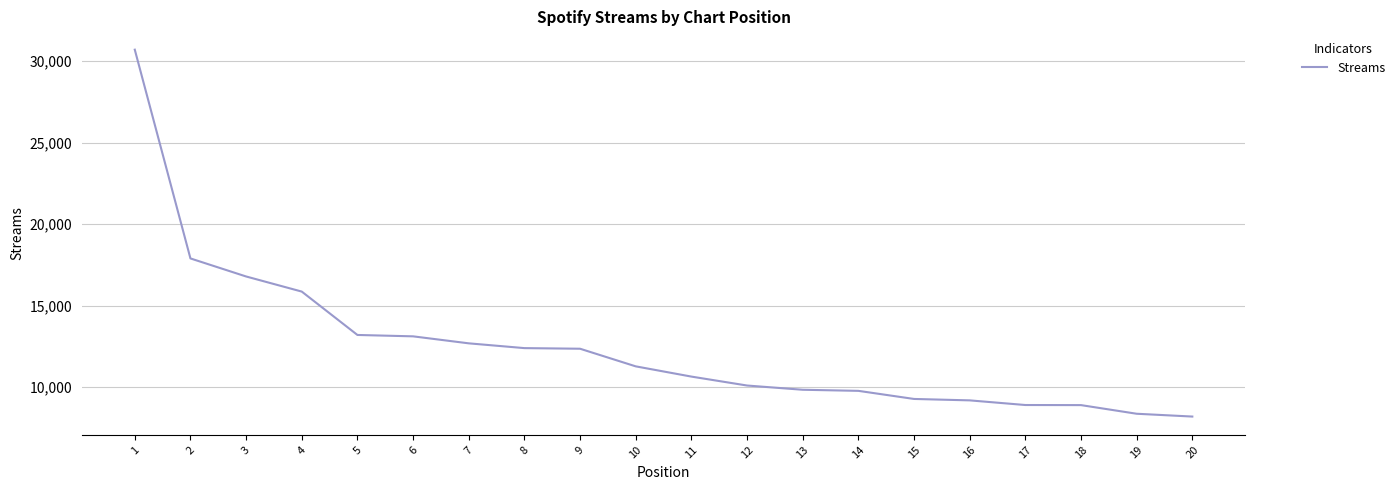

The chart shows a value of 18514 at 5. True or false?

False